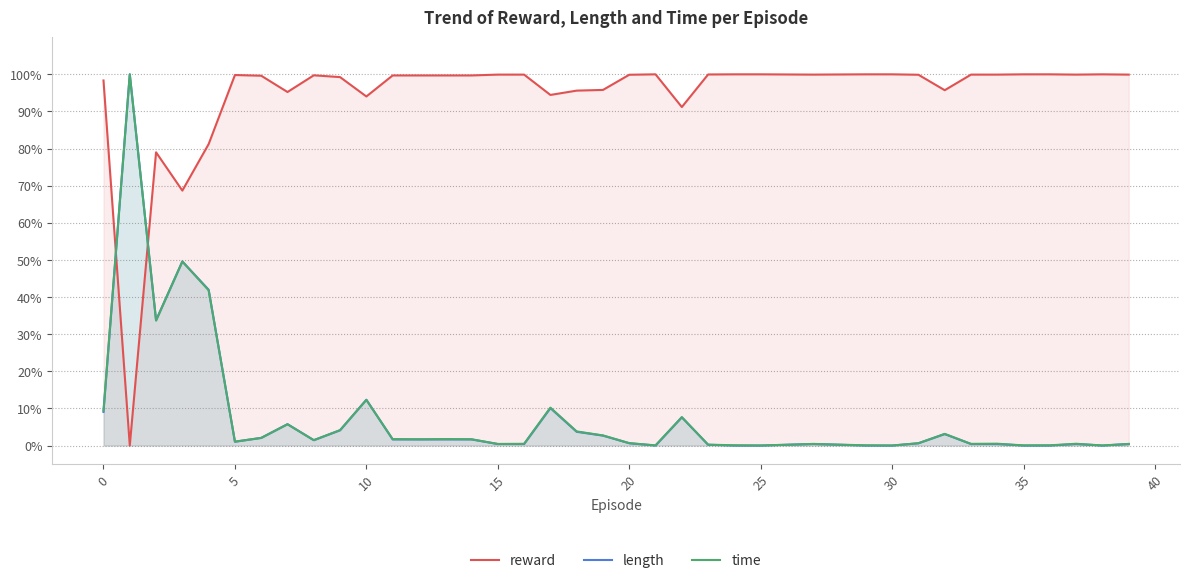

Is it true that length equals 0.2 at 26?

True